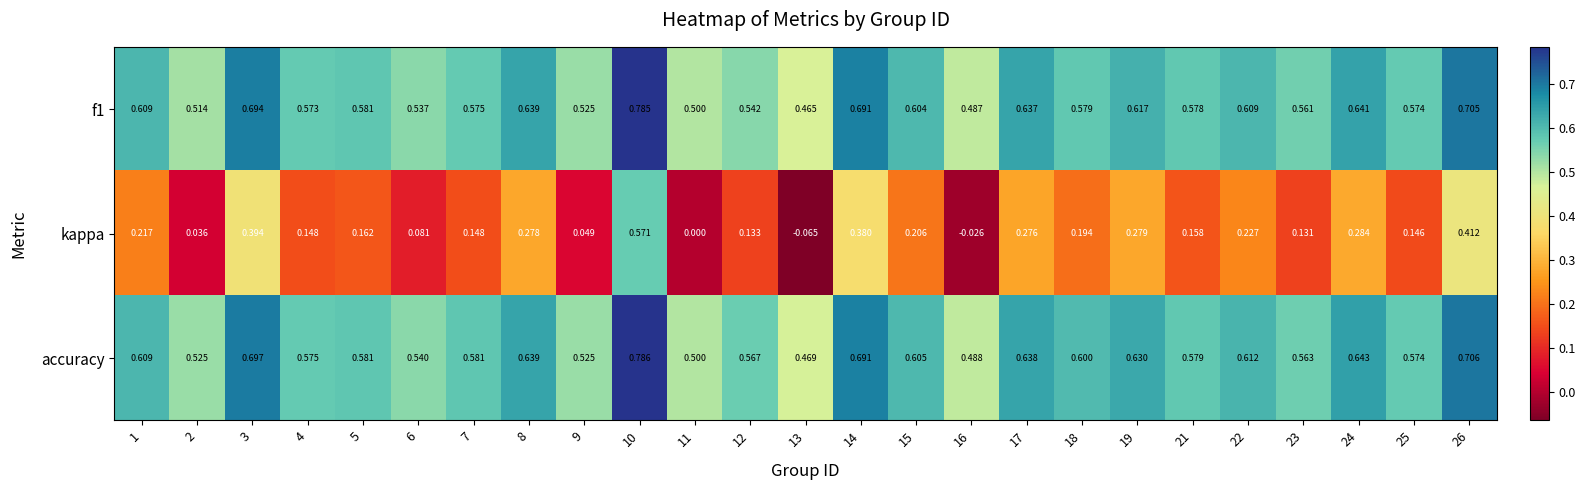

Which series has the largest total across all categories?

accuracy